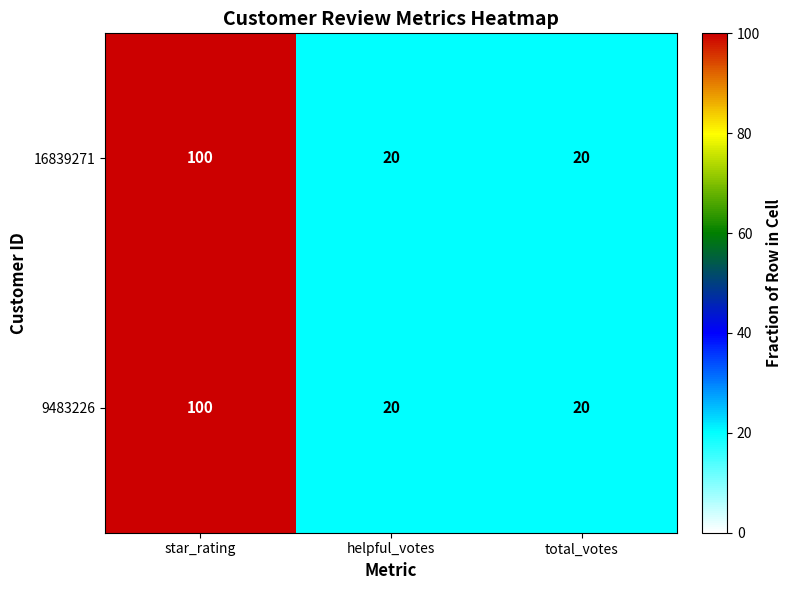

How many distinct data groups are displayed?

2